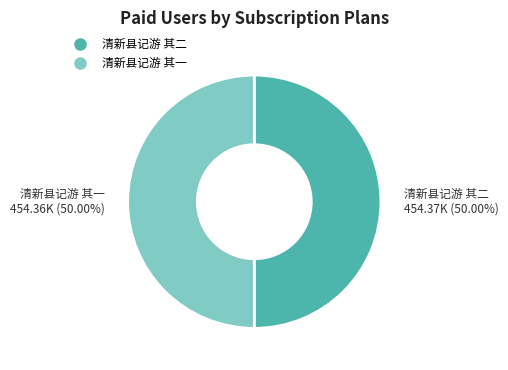

How many slices are in this pie chart?

2